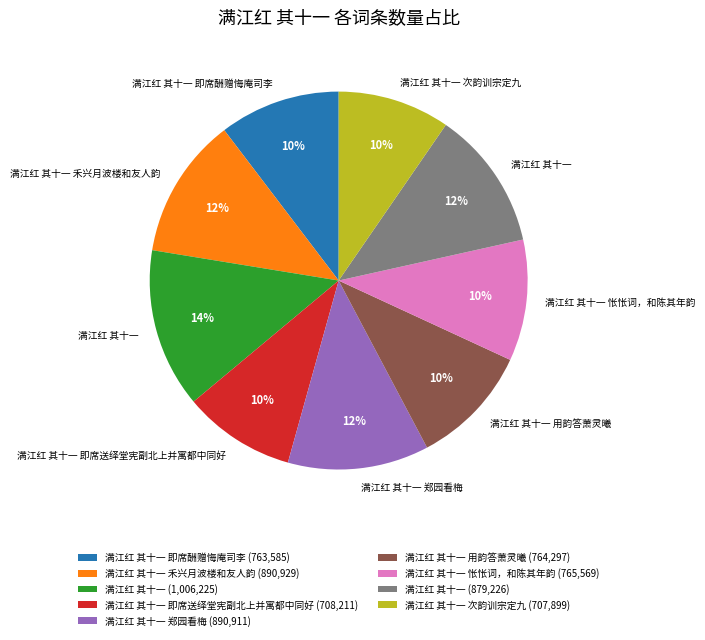

Does any single category account for the majority?

No